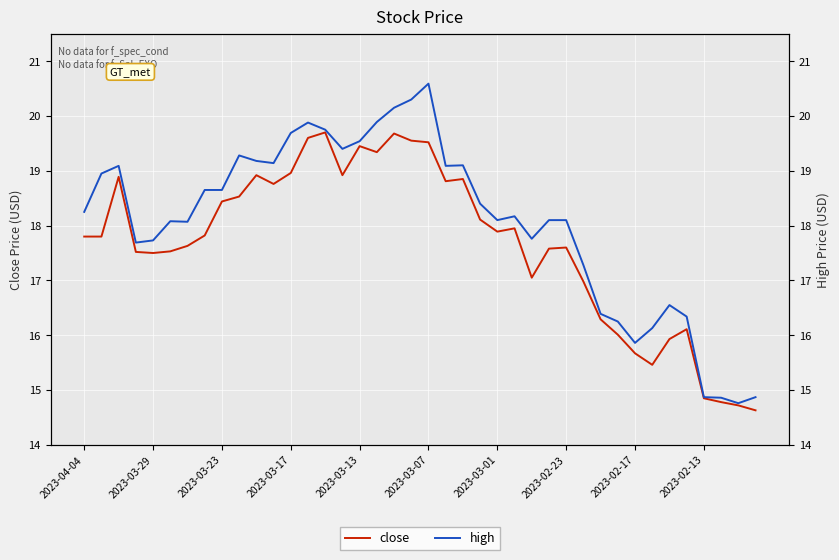

True or false: close and high intersect in this chart.

False